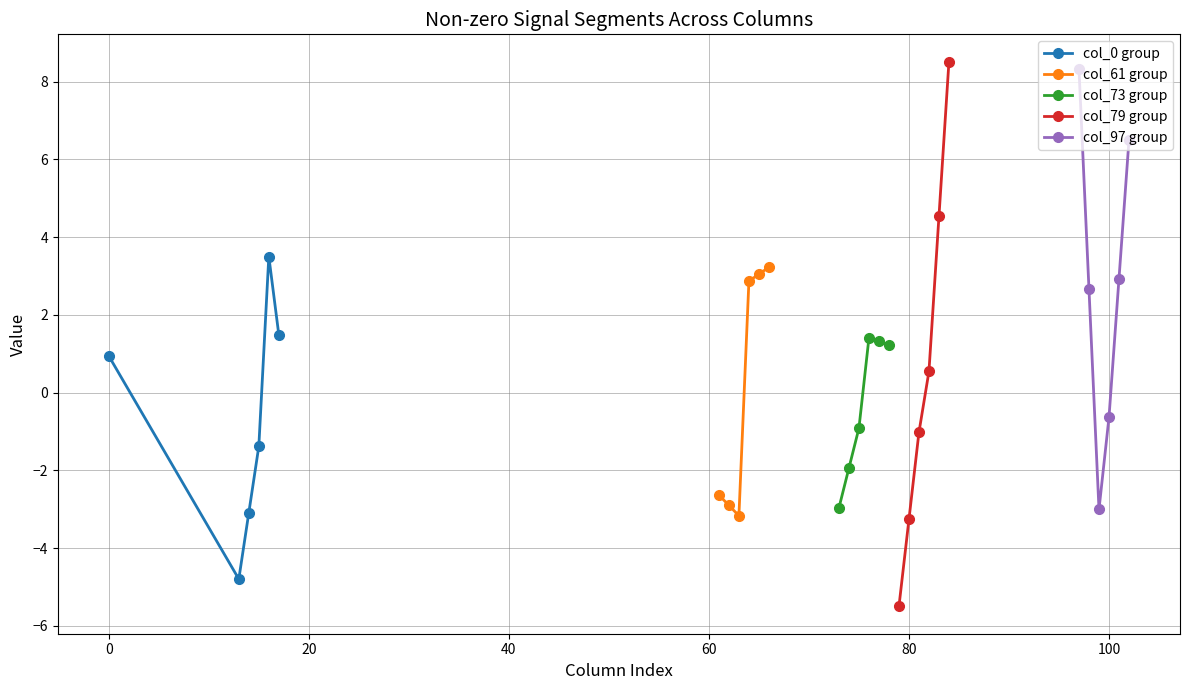

Which series ends up on top after the final intersection of col_0 group and col_79 group?

col_79 group